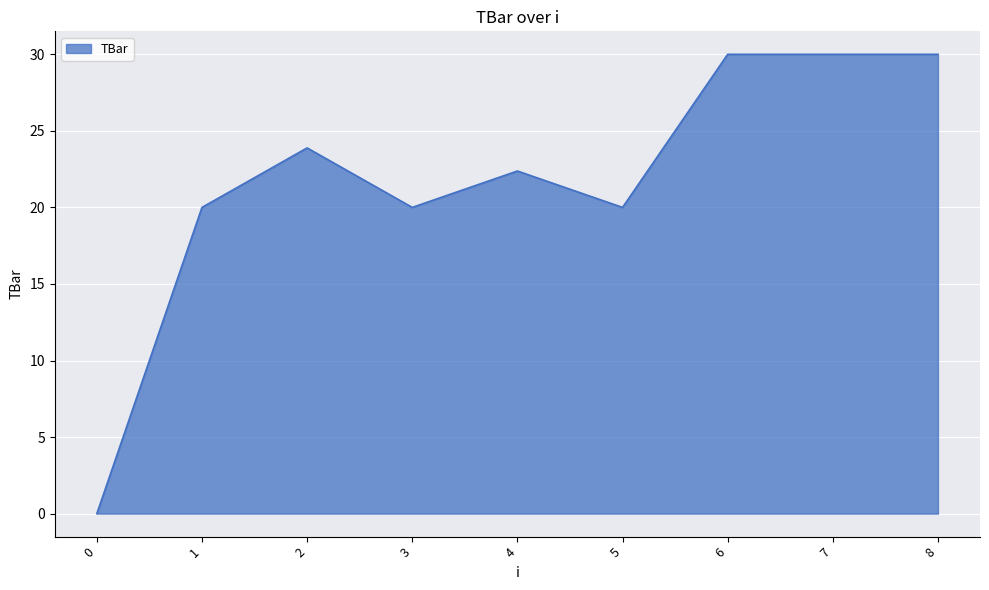

Which has a higher value, 2 or 5?

2